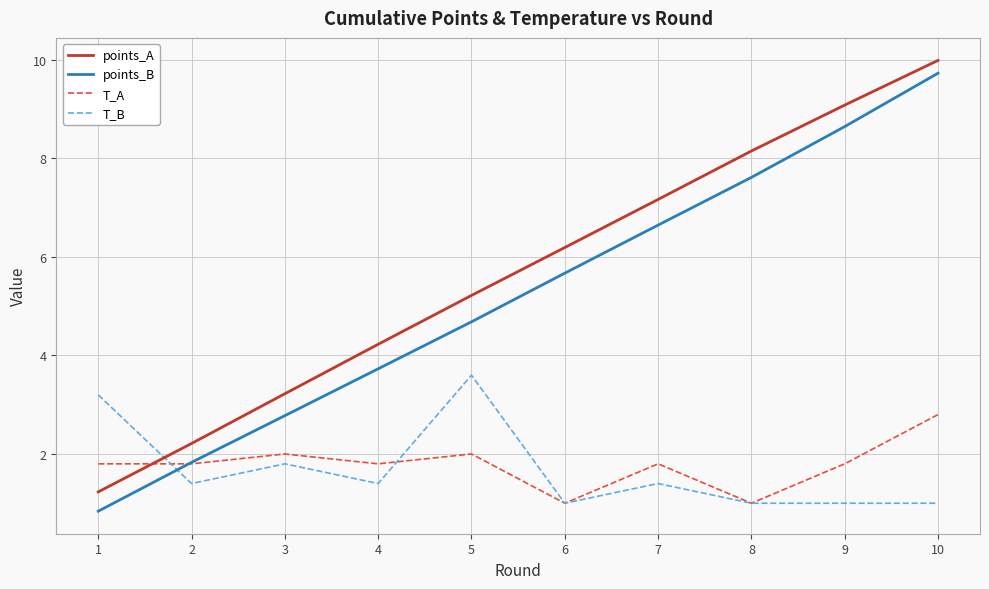

Is the value of points_A at 8 greater than the value of points_B at 3?

Yes